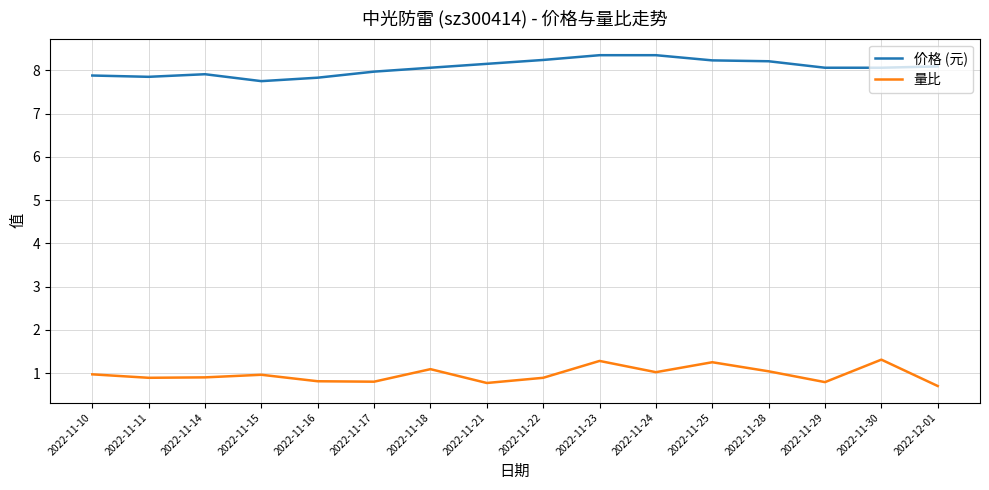

Is it true that 价格 (元) equals 11.7 at 2022-11-16?

False